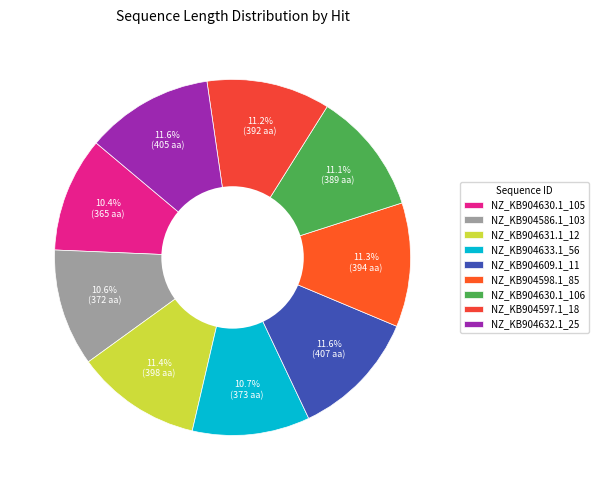

True or false: NZ_KB904630.1_105 accounts for 3% of the total.

False